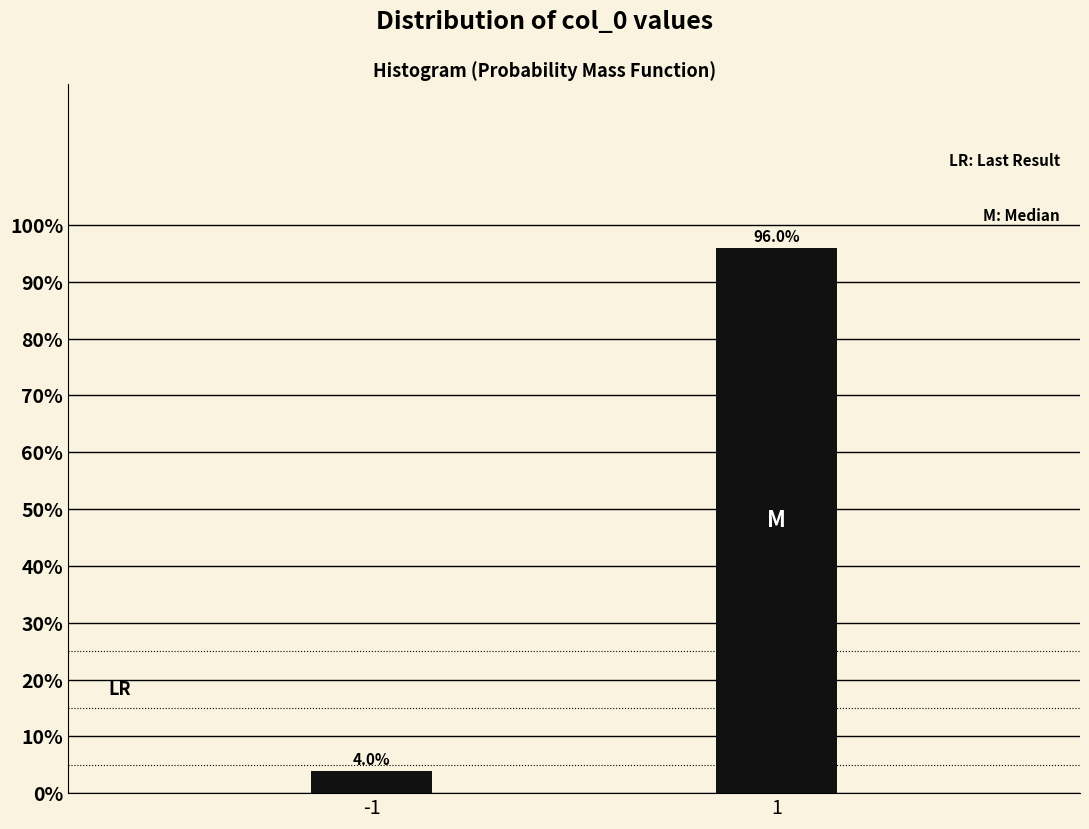

Reading left to right, list all the values displayed in this chart.

4.0	96.0